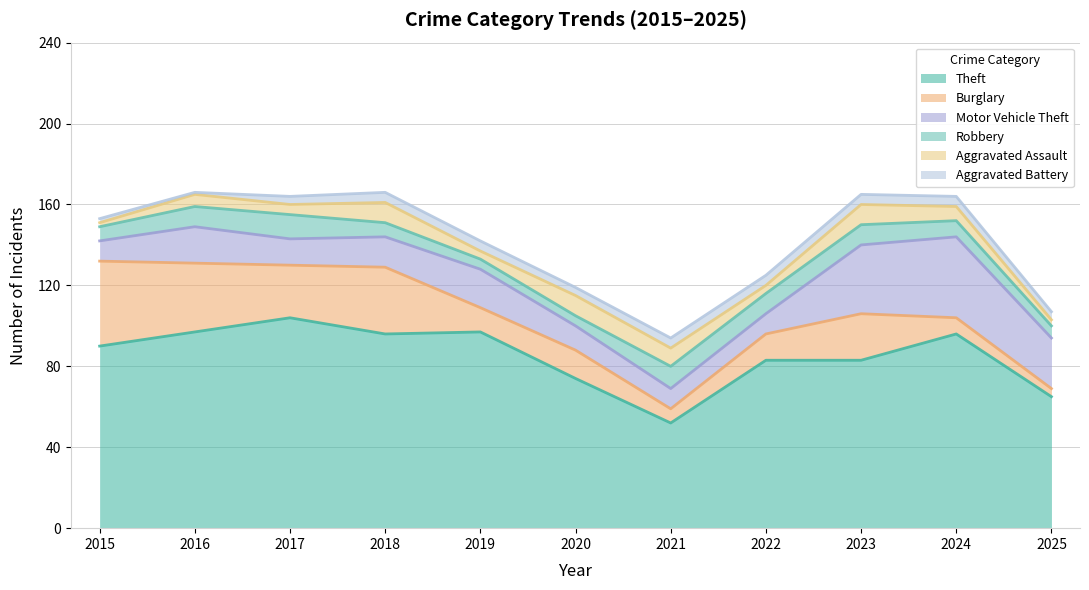

Reading left to right, list all the values displayed in this chart.

Theft: 2015=90	2016=97	2017=104	2018=96	2019=97	2020=74	2021=52	2022=83	2023=83	2024=96	2025=65
Burglary: 2015=42	2016=34	2017=26	2018=33	2019=12	2020=14	2021=7	2022=13	2023=23	2024=8	2025=4
Motor Vehicle Theft: 2015=10	2016=18	2017=13	2018=15	2019=19	2020=12	2021=10	2022=10	2023=34	2024=40	2025=25
Robbery: 2015=7	2016=10	2017=12	2018=7	2019=5	2020=5	2021=11	2022=10	2023=10	2024=8	2025=6
Aggravated Assault: 2015=2	2016=6	2017=5	2018=10	2019=4	2020=10	2021=9	2022=4	2023=10	2024=7	2025=3
Aggravated Battery: 2015=2	2016=1	2017=4	2018=5	2019=5	2020=4	2021=5	2022=5	2023=5	2024=5	2025=4